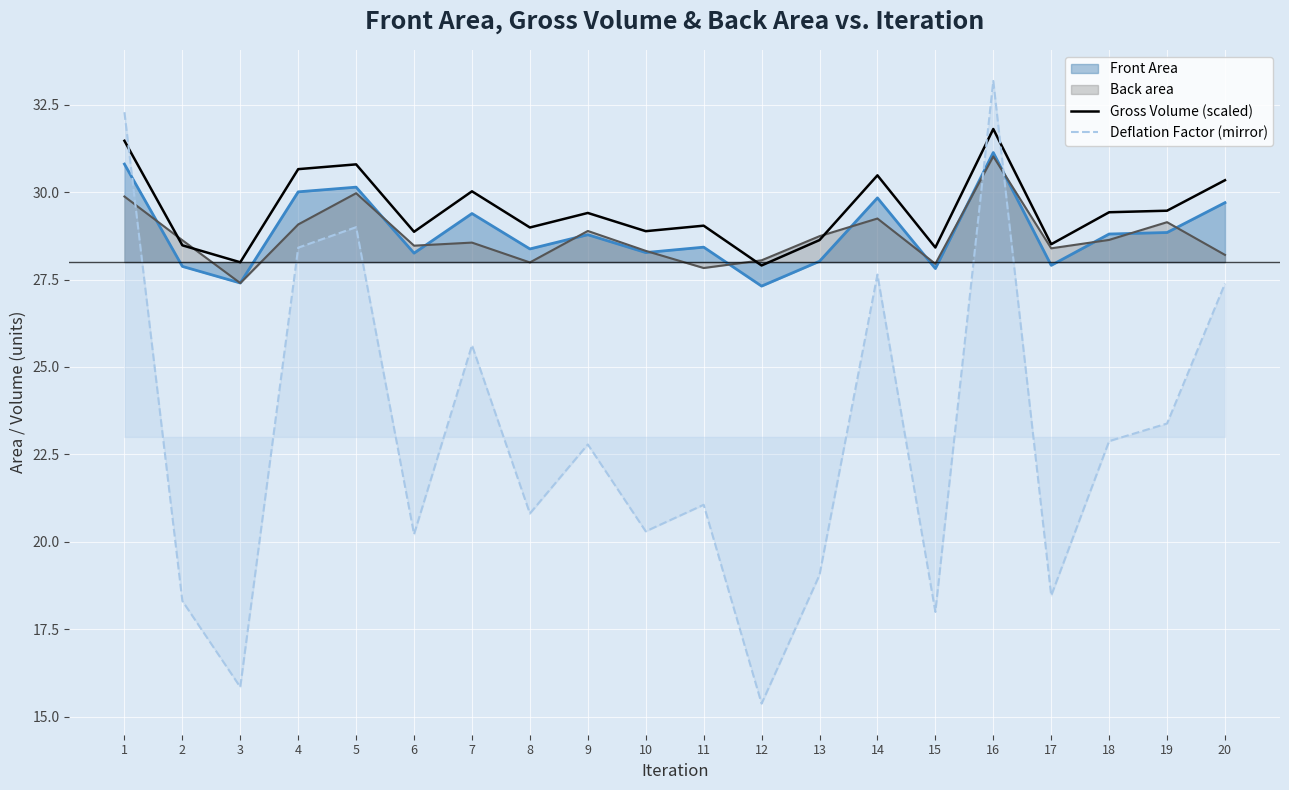

After their last crossing, which series has the higher values: Deflation Factor (mirror) or Gross Volume (scaled)?

Gross Volume (scaled)